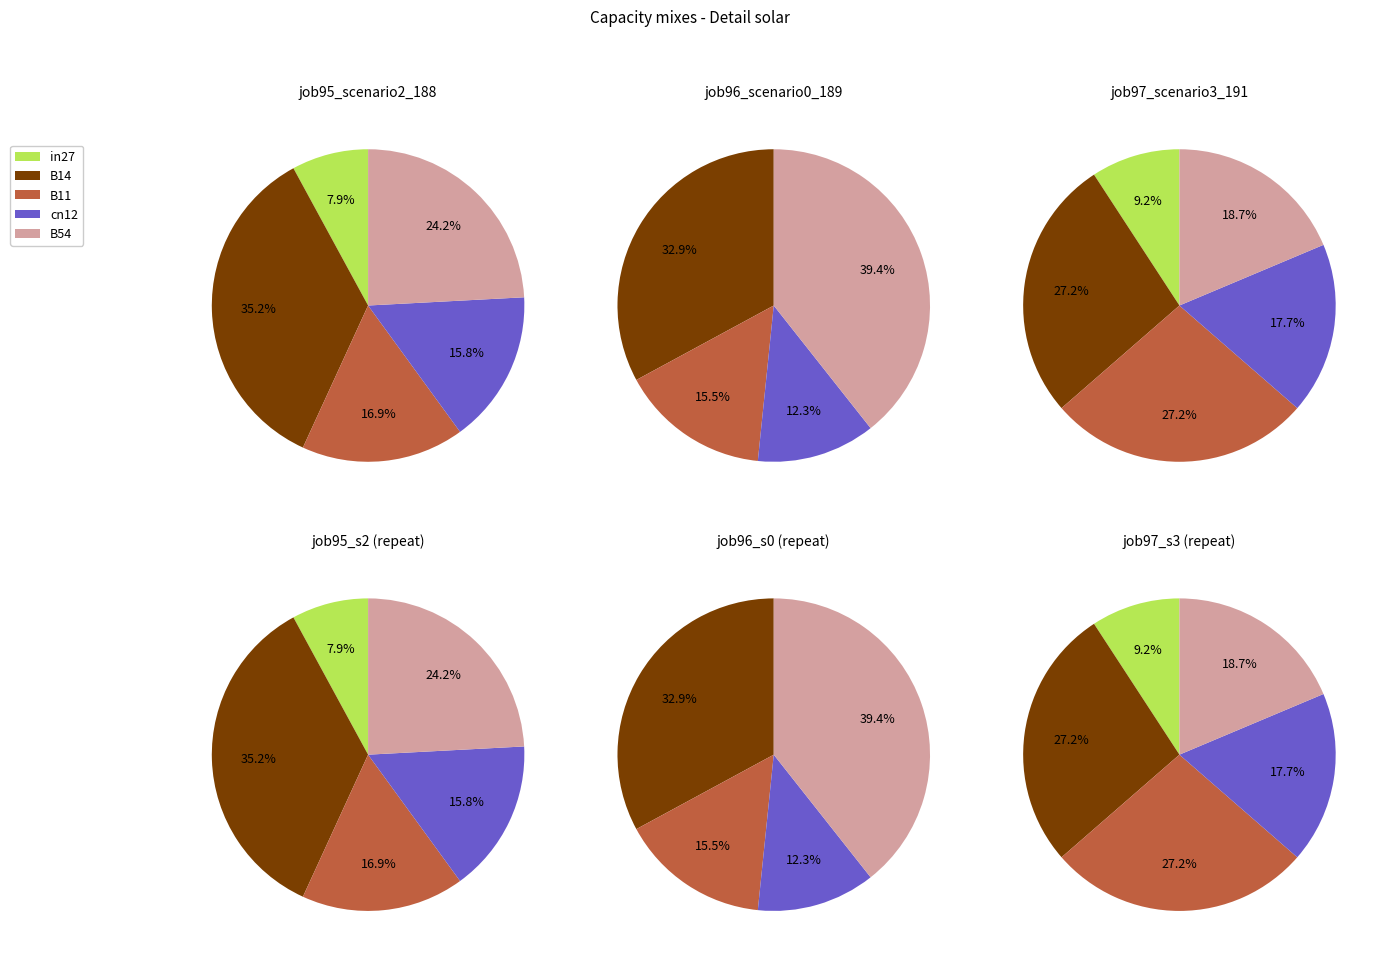

Is cn12 the majority of the pie?

No